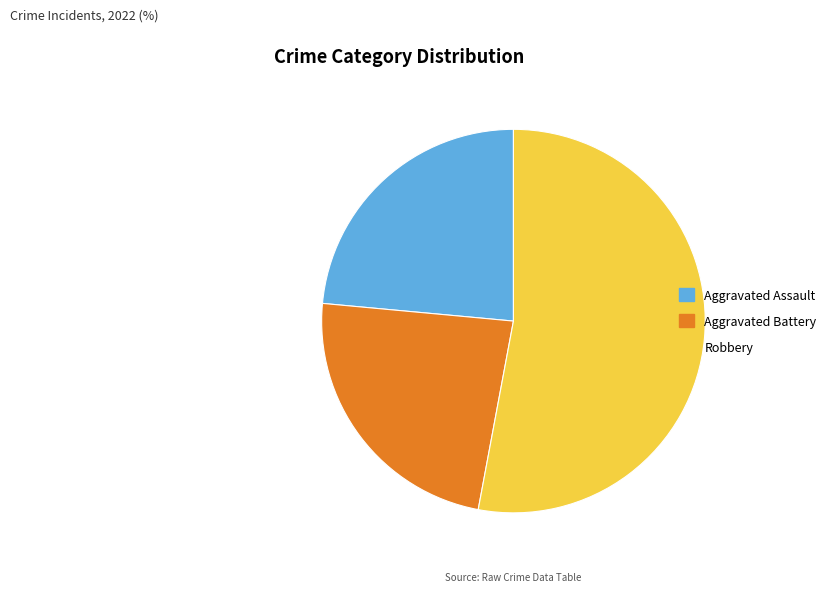

Is the sum of Aggravated Battery and Robbery greater than half?

Yes